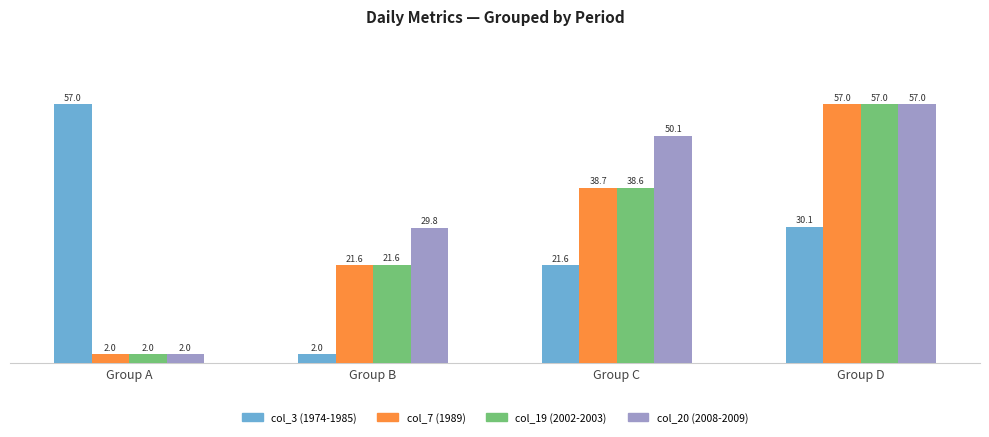

What is the average value of the col_20 (2008-2009) series?

34.7